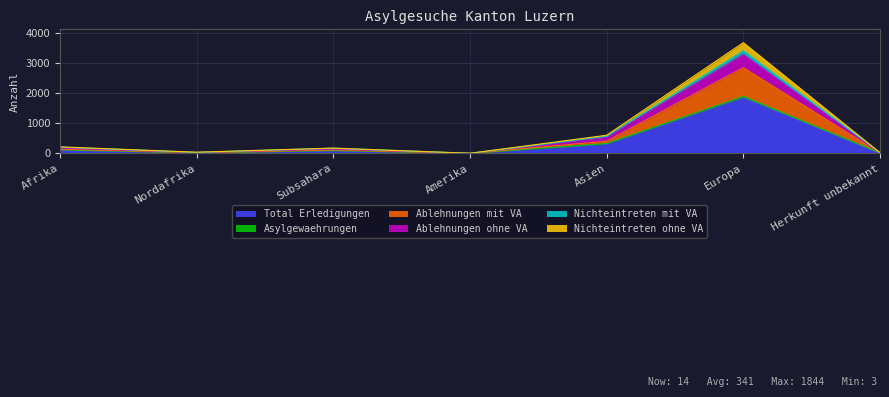

Is it true that Total Erledigungen equals 110 at Afrika?

True